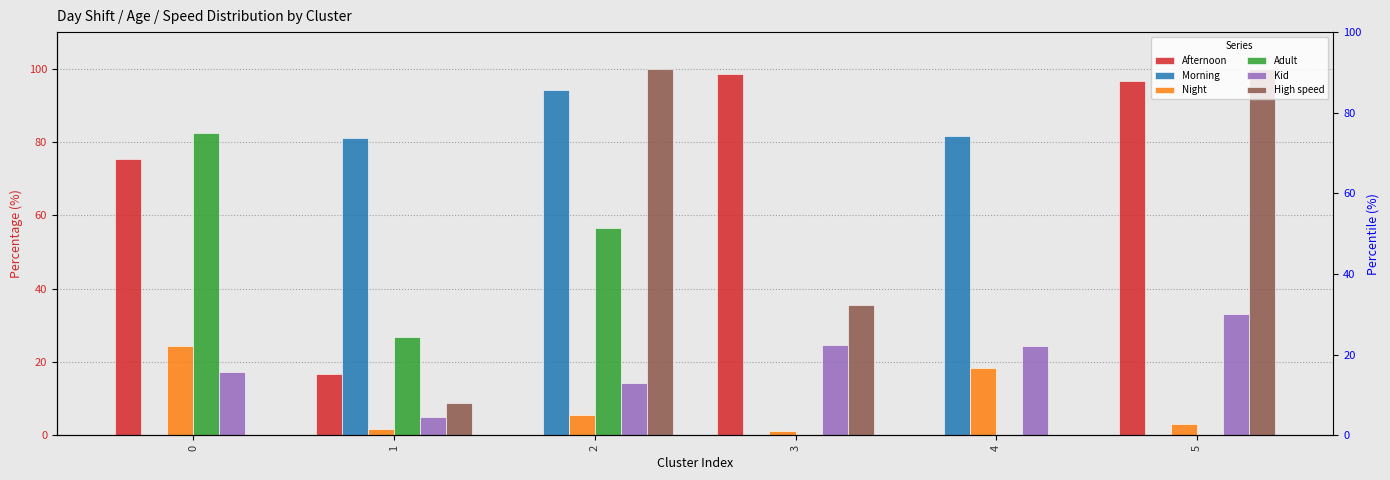

Does the chart contain any negative values?

No